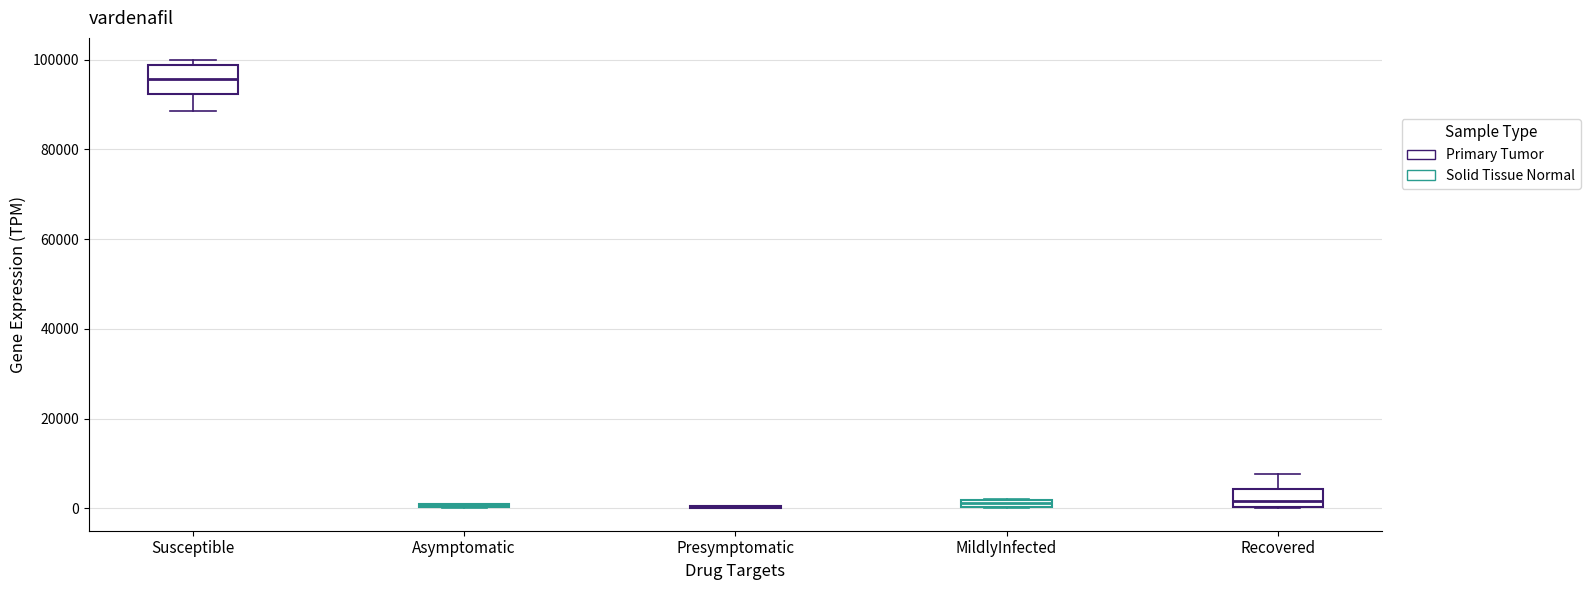

Comparing the boxes themselves (not the whiskers), which one is the tallest?

Susceptible